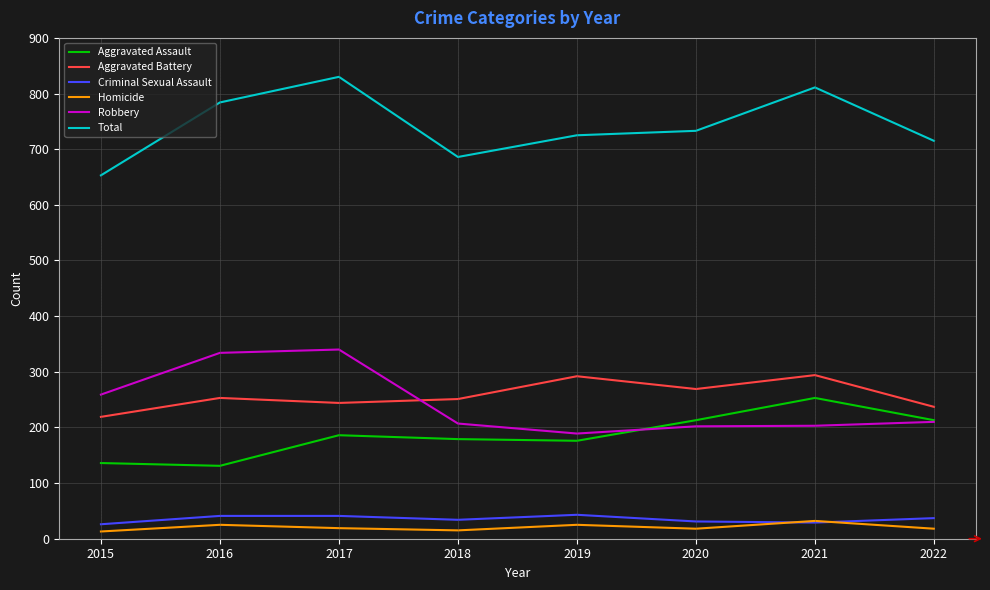

What is the spread (max minus min) of values at 2022?

697